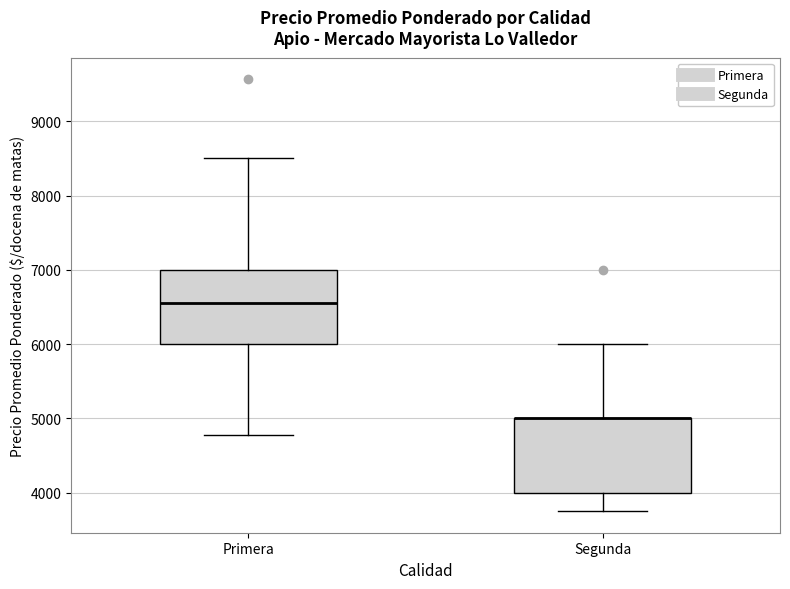

Reading left to right, read every box against the y-axis: the position of its median line, the range the box covers, and the ends of its whiskers. The values are not printed on the chart, so give them approximately, as read against the axis.

Primera: median 6600, box 6000 to 7000, whiskers 4800 to 8500
Segunda: median 5000 (drawn on the box's upper edge), box 4000 to 5000, whiskers 3800 to 6000